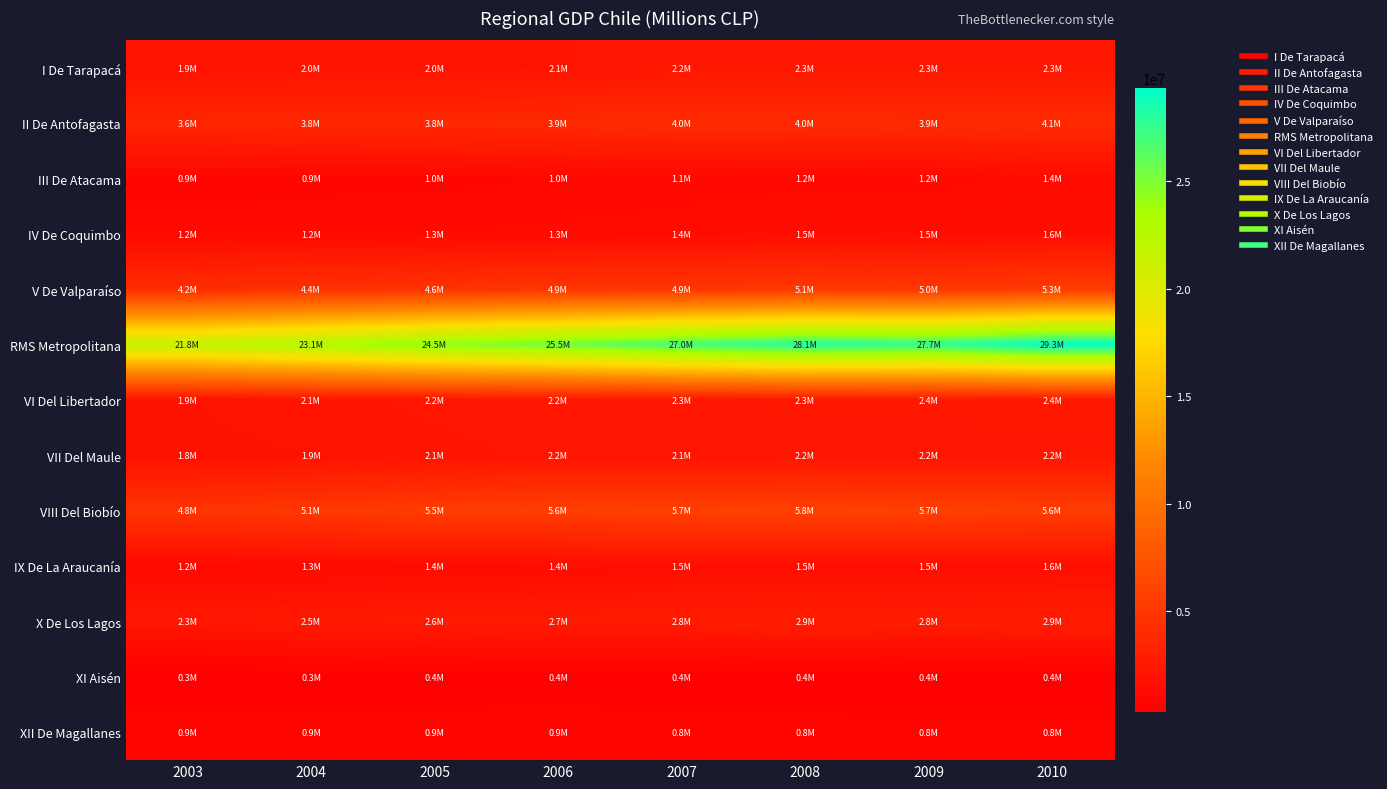

Reading right to left, transcribe all the data shown in this chart.

I De Tarapacá: 2010=2284680	2009=2254297	2008=2294077	2007=2247383	2006=2099952	2005=1962290	2004=1987521	2003=1910023
II De Antofagasta: 2010=4074800	2009=3911377	2008=3983992	2007=4026283	2006=3894854	2005=3828905	2004=3761863	2003=3611890
III De Atacama: 2010=1360751	2009=1182913	2008=1179577	2007=1132528	2006=1049716	2005=953754	2004=933193	2003=928200
IV De Coquimbo: 2010=1584377	2009=1452714	2008=1508462	2007=1399550	2006=1321888	2005=1272202	2004=1225199	2003=1169582
V De Valparaíso: 2010=5325792	2009=5027897	2008=5114921	2007=4873998	2006=4866472	2005=4603733	2004=4395857	2003=4153434
RMS Metropolitana: 2010=29322909	2009=27650632	2008=28104803	2007=27010760	2006=25518617	2005=24459264	2004=23110997	2003=21770457
VI Del Libertador: 2010=2378623	2009=2360325	2008=2329951	2007=2260947	2006=2247056	2005=2181285	2004=2064317	2003=1899667
VII Del Maule: 2010=2217954	2009=2185100	2008=2196908	2007=2125466	2006=2179263	2005=2055308	2004=1899088	2003=1799450
VIII Del Biobío: 2010=5585531	2009=5729637	2008=5824317	2007=5741048	2006=5649004	2005=5469454	2004=5118647	2003=4836088
IX De La Araucanía: 2010=1585925	2009=1504754	2008=1548619	2007=1518246	2006=1431395	2005=1367011	2004=1280005	2003=1213085
X De Los Lagos: 2010=2851309	2009=2798495	2008=2858718	2007=2758379	2006=2687564	2005=2586698	2004=2503564	2003=2346629
XI Aisén: 2010=370645	2009=379993	2008=397637	2007=389892	2006=359641	2005=367183	2004=328643	2003=310277
XII De Magallanes: 2010=781008	2009=787999	2008=805786	2007=847400	2006=934685	2005=891198	2004=855119	2003=862908